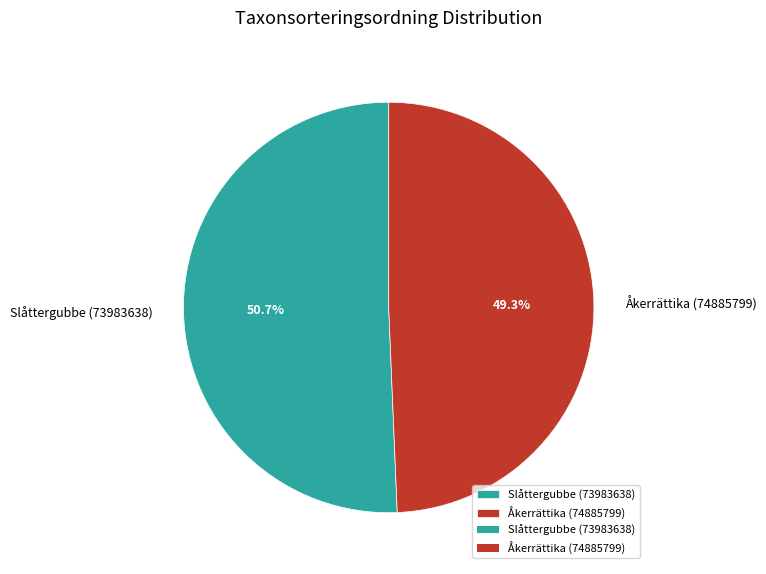

Do Slåttergubbe (73983638) and Åkerrättika (74885799) together represent more than half of the pie?

Yes